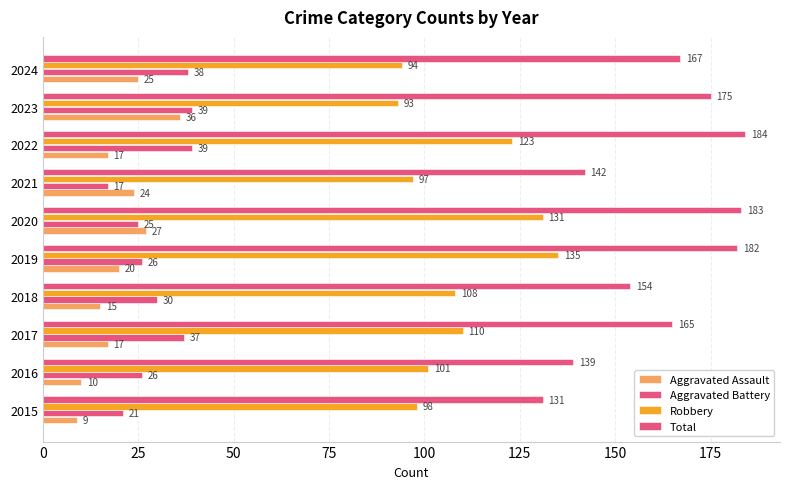

What is the difference between the maximum and second lowest values in the Robbery series?

41